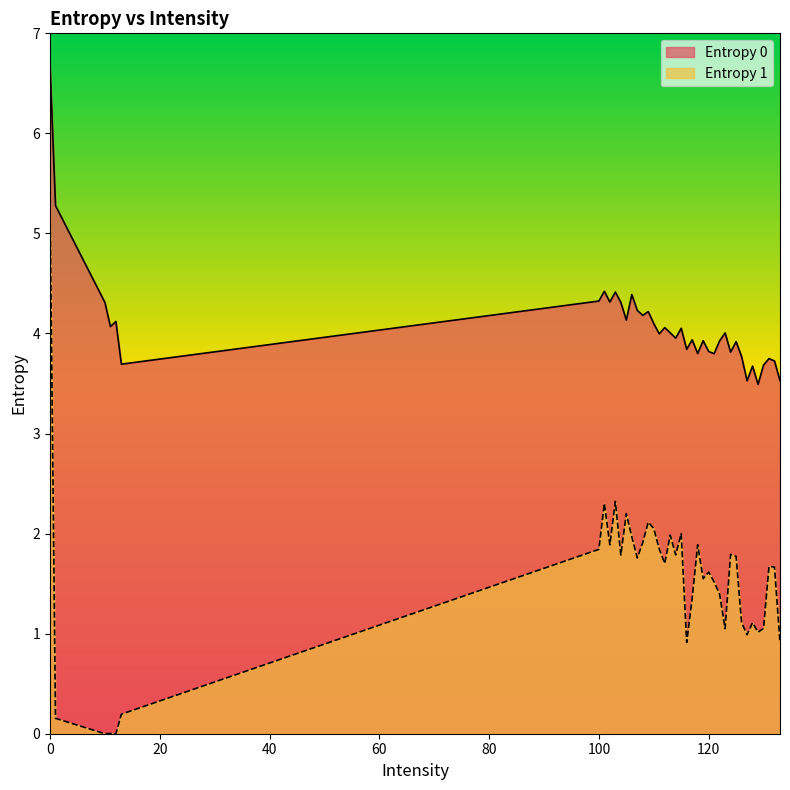

What is the approximate value of Entropy 1 at 122?

1.4